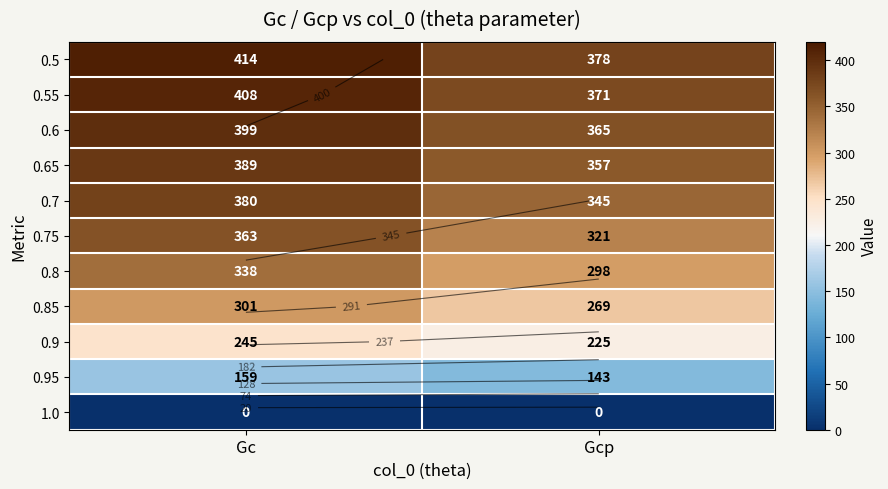

What is the sum of all 0.7 values?

725